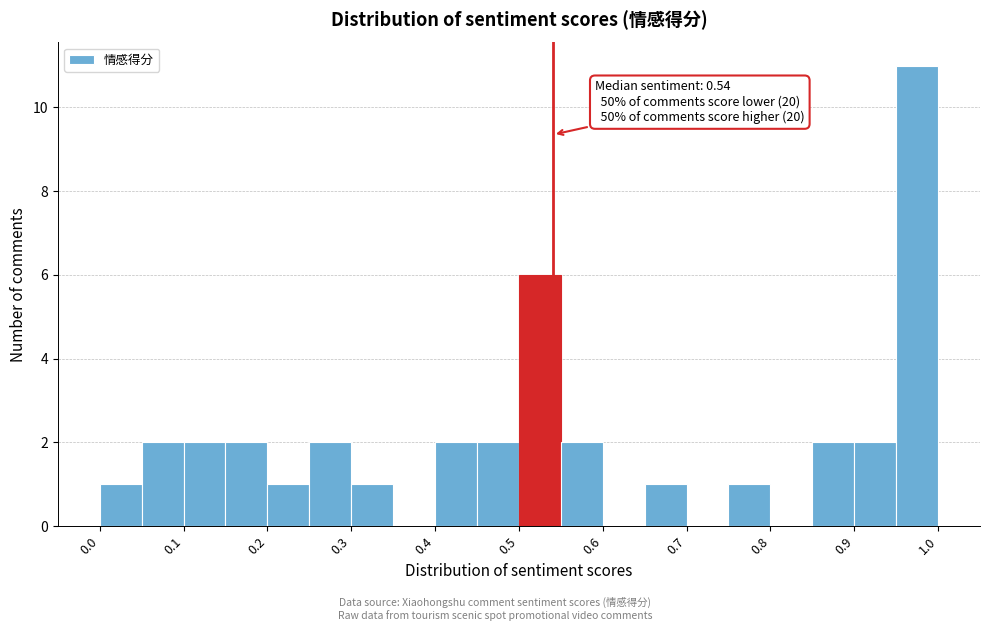

Which range on the x-axis has the tallest bar?

0.95 to 1.00